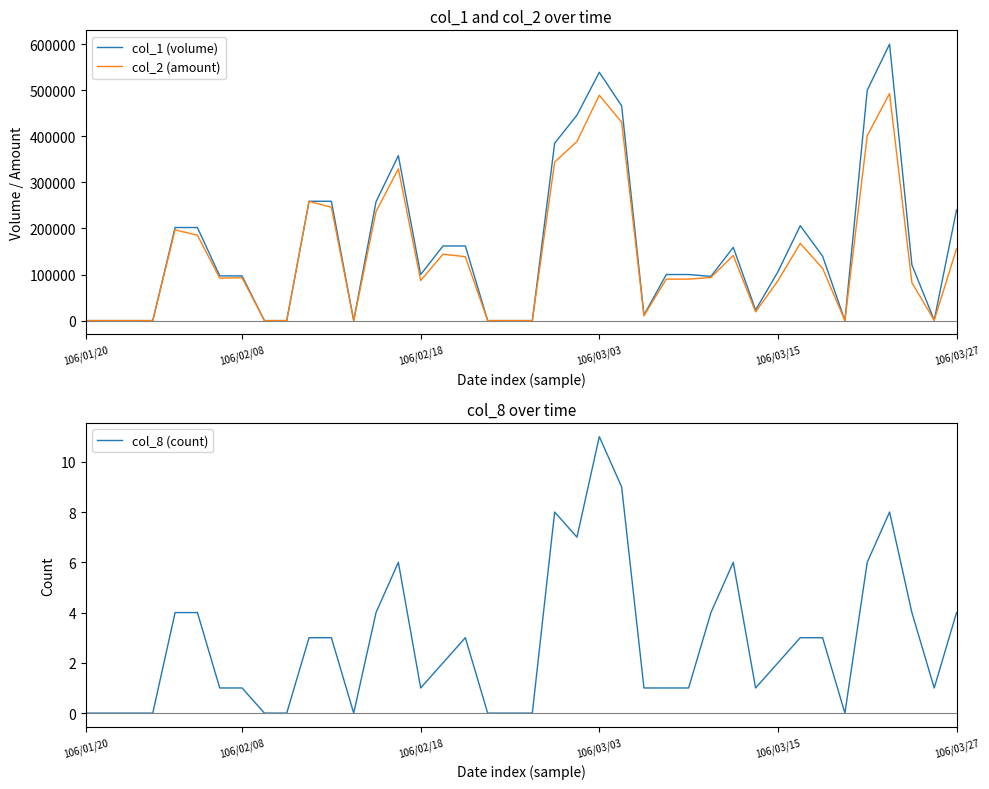

What is the difference between the col_1 (volume) values at 24 and 39?

226000